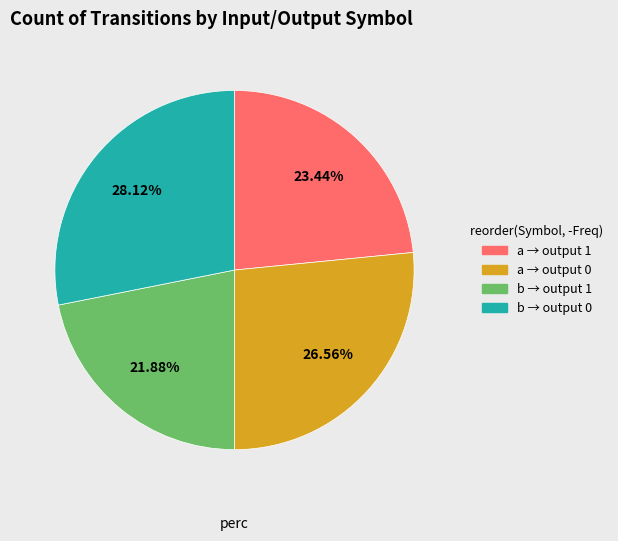

Is there a majority slice in this chart?

No